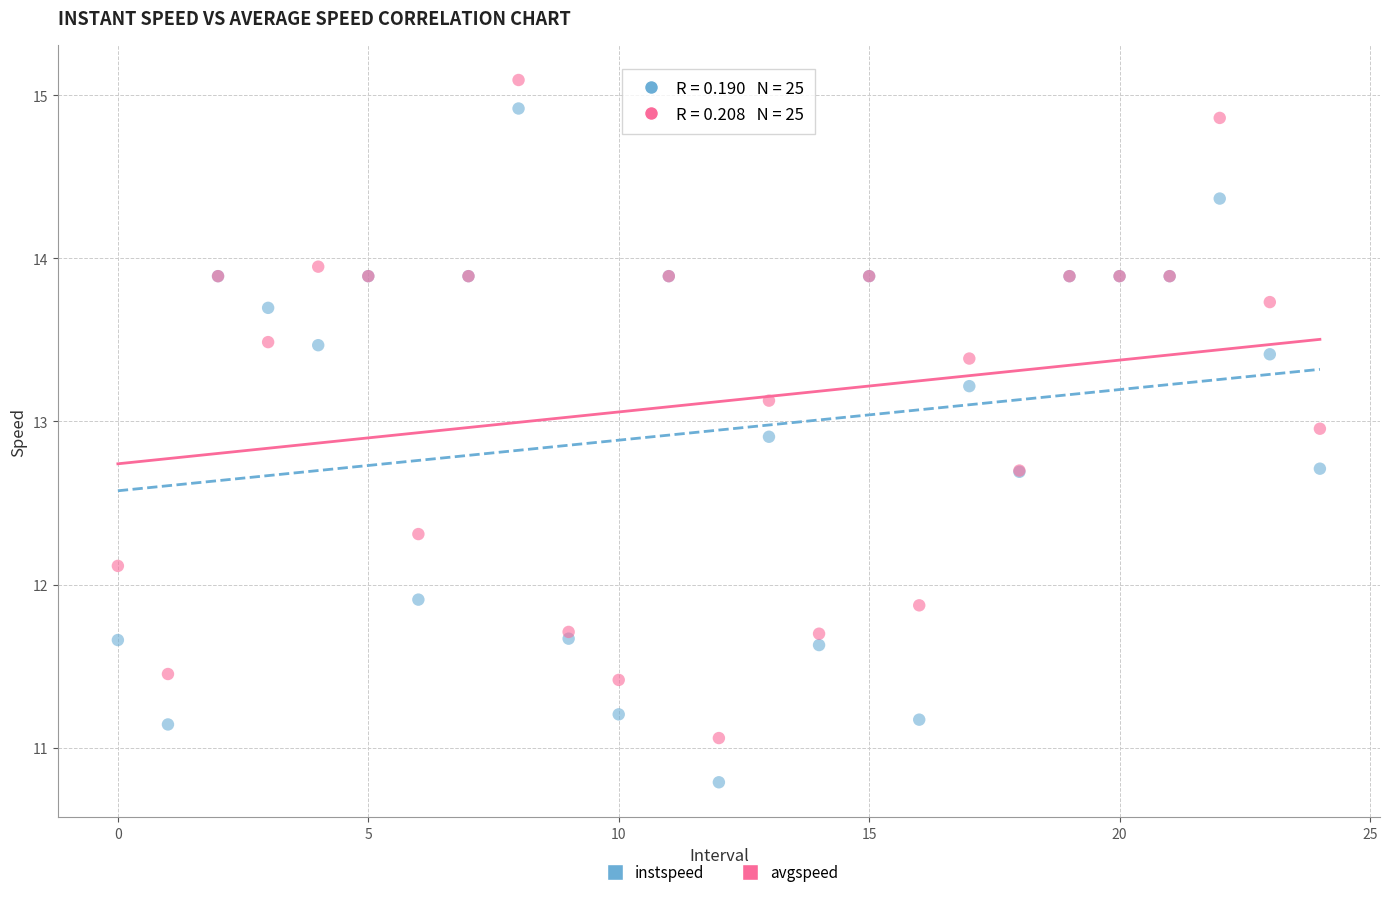

Which series reaches the minimum Y coordinate?

instspeed